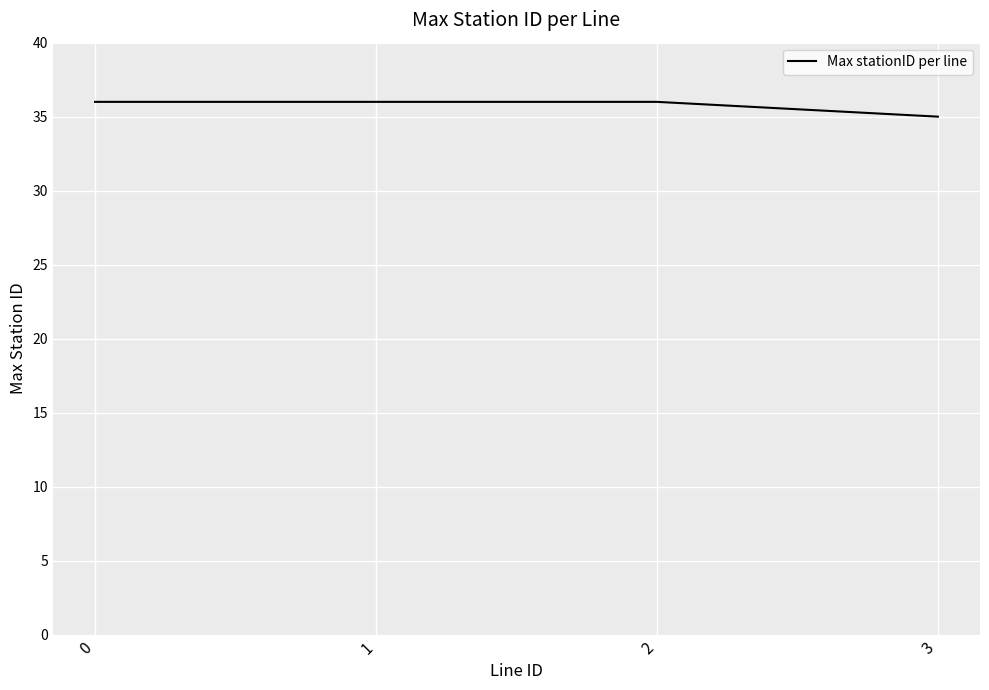

What is the approximate value at 2?

36